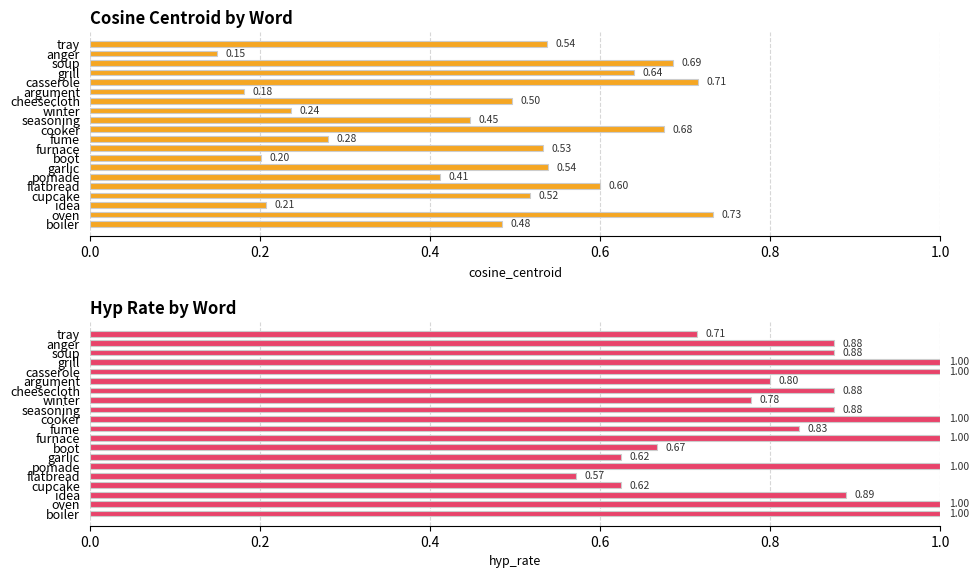

True or false: hyp_rate has a value of 1.2 at soup.

False